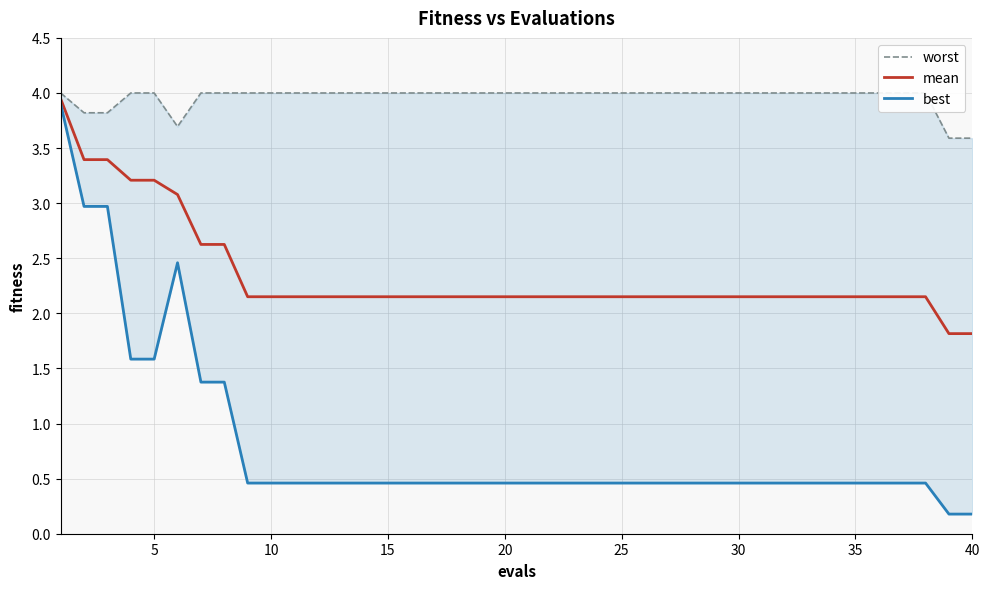

Rank the series by their average value, from lowest to highest.

best, mean, worst